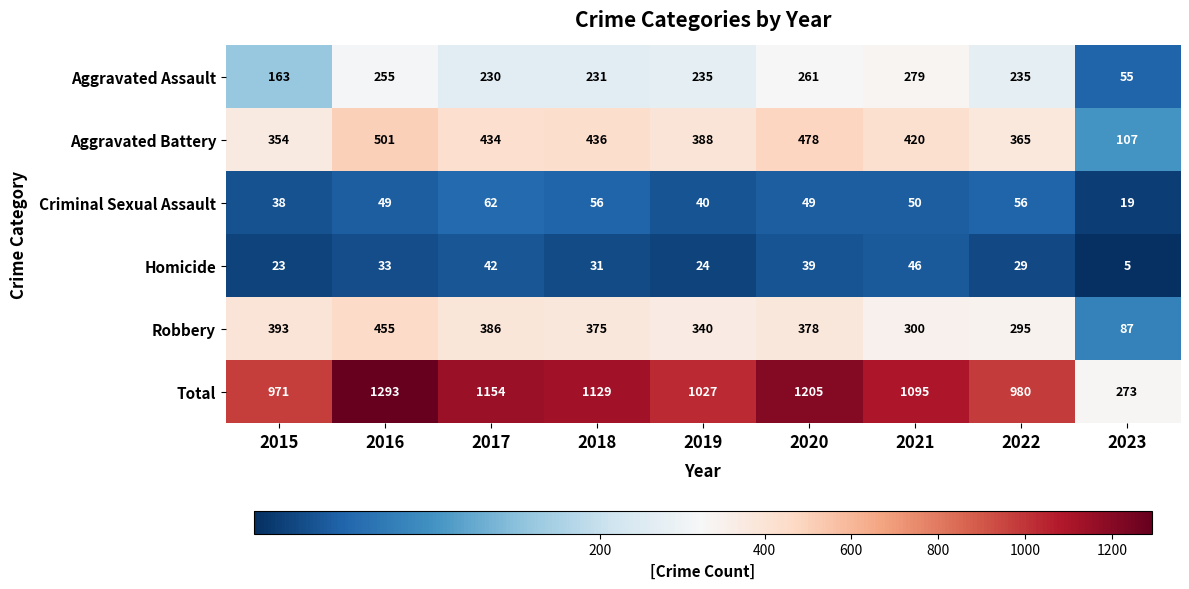

List the series in order of their peak value, highest first.

Total, Aggravated Battery, Robbery, Aggravated Assault, Criminal Sexual Assault, Homicide